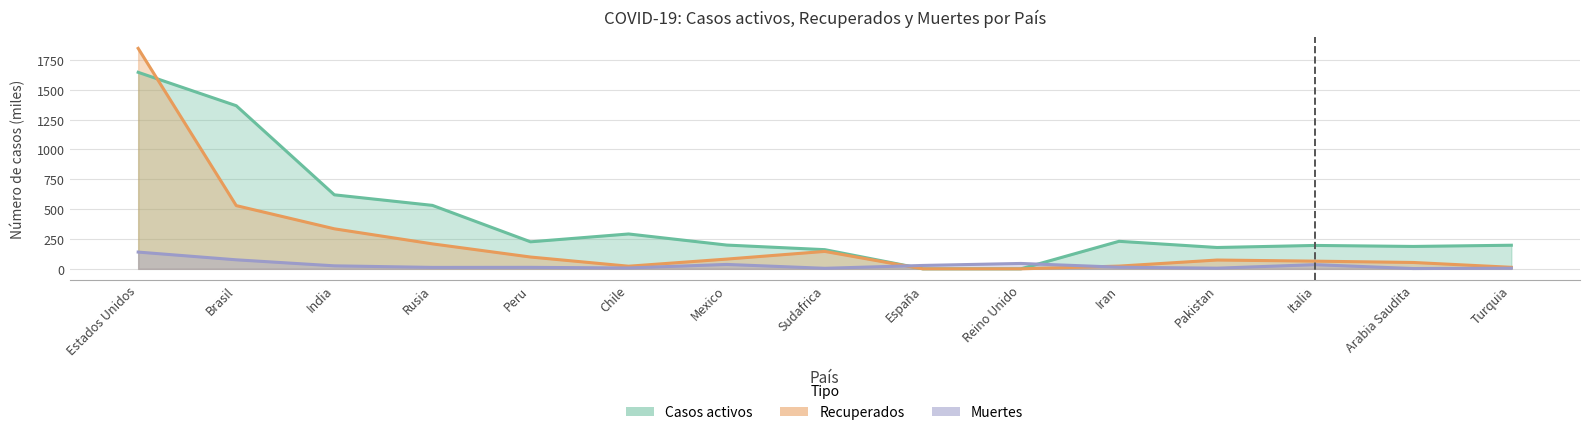

Which has a higher value, Chile or Italia?

Chile